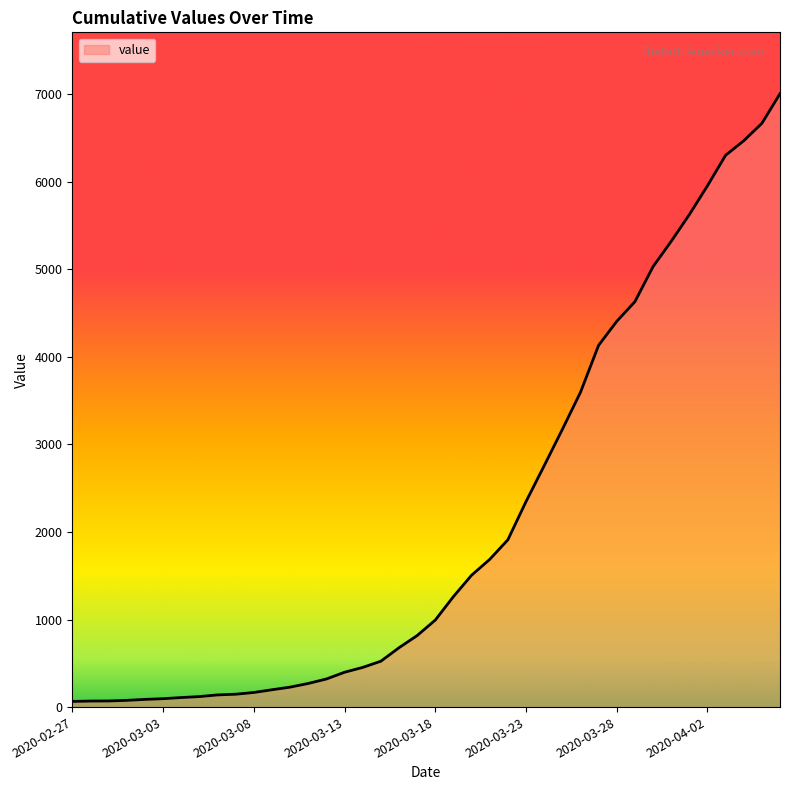

What is the greatest value displayed?

7005